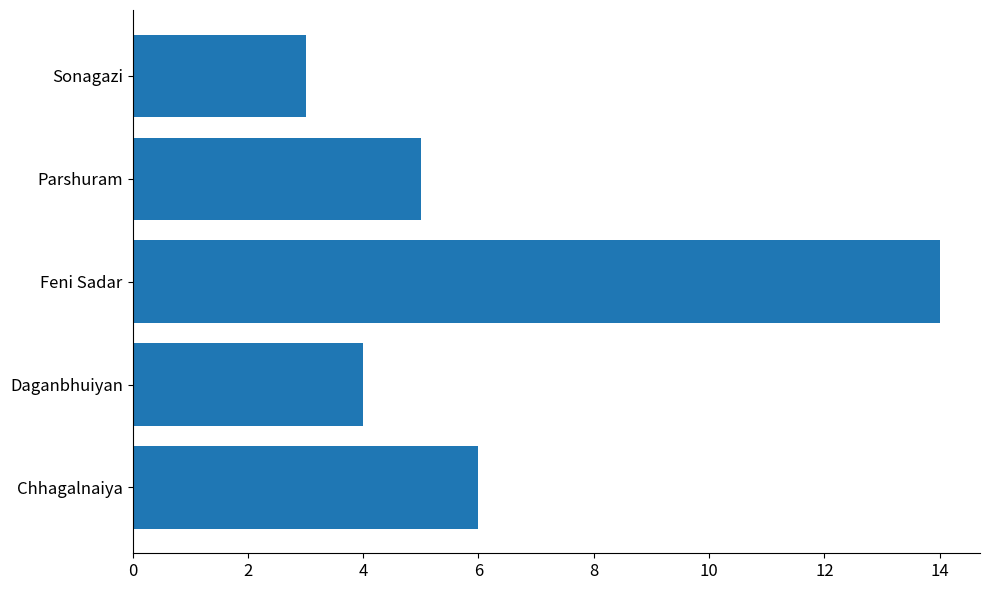

What is the ratio of the value at Chhagalnaiya to the value at Parshuram?

1.2